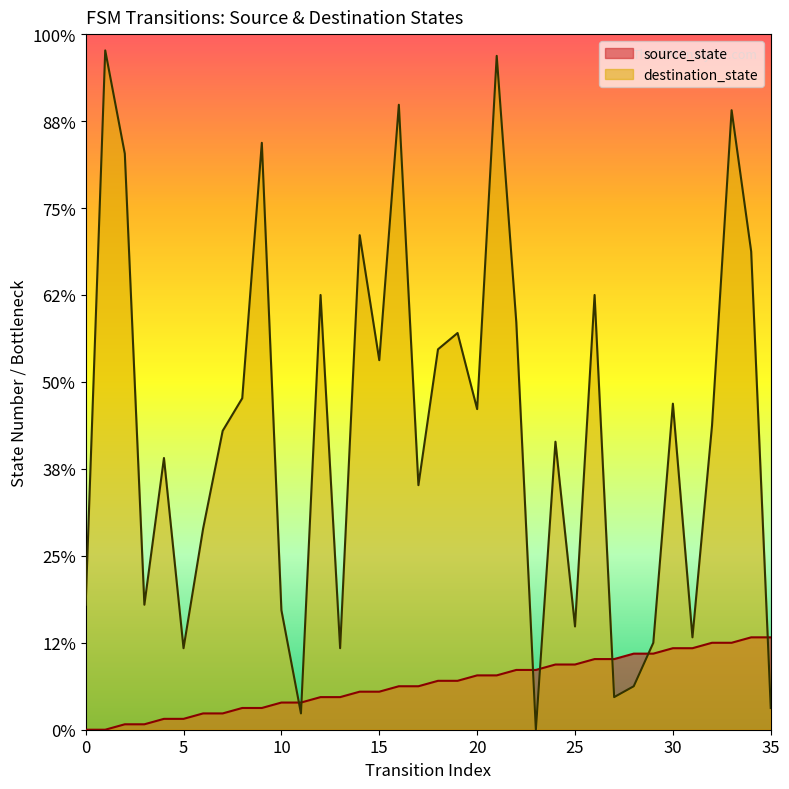

Is it true that destination_state equals 80 at 12?

True